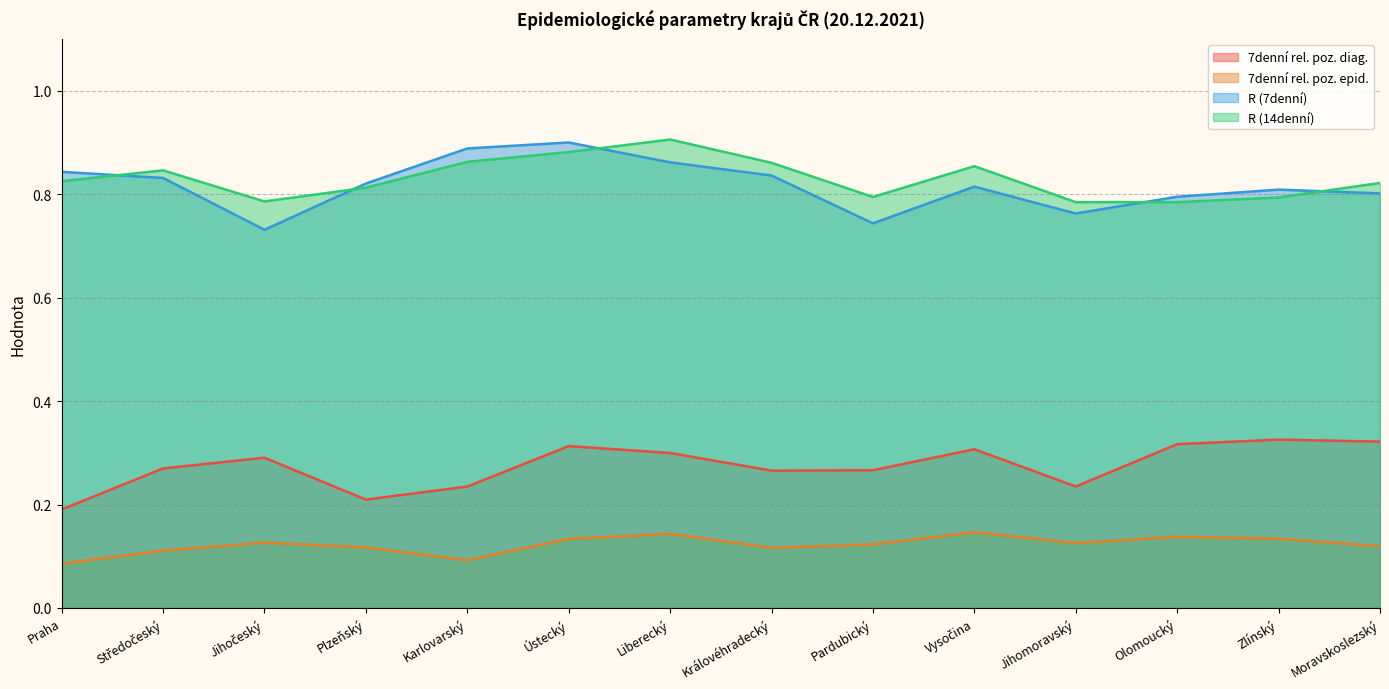

Reading left to right, list all the values displayed in this chart.

7denni_rel_poz_diag: 0.2	0.3	0.3	0.2	0.2	0.3	0.3	0.3	0.3	0.3	0.2	0.3	0.3	0.3
7denni_rel_poz_epid: 0.1	0.1	0.1	0.1	0.1	0.1	0.1	0.1	0.1	0.1	0.1	0.1	0.1	0.1
R_7deni: 0.8	0.8	0.7	0.8	0.9	0.9	0.9	0.8	0.7	0.8	0.8	0.8	0.8	0.8
R_14deni: 0.8	0.8	0.8	0.8	0.9	0.9	0.9	0.9	0.8	0.9	0.8	0.8	0.8	0.8